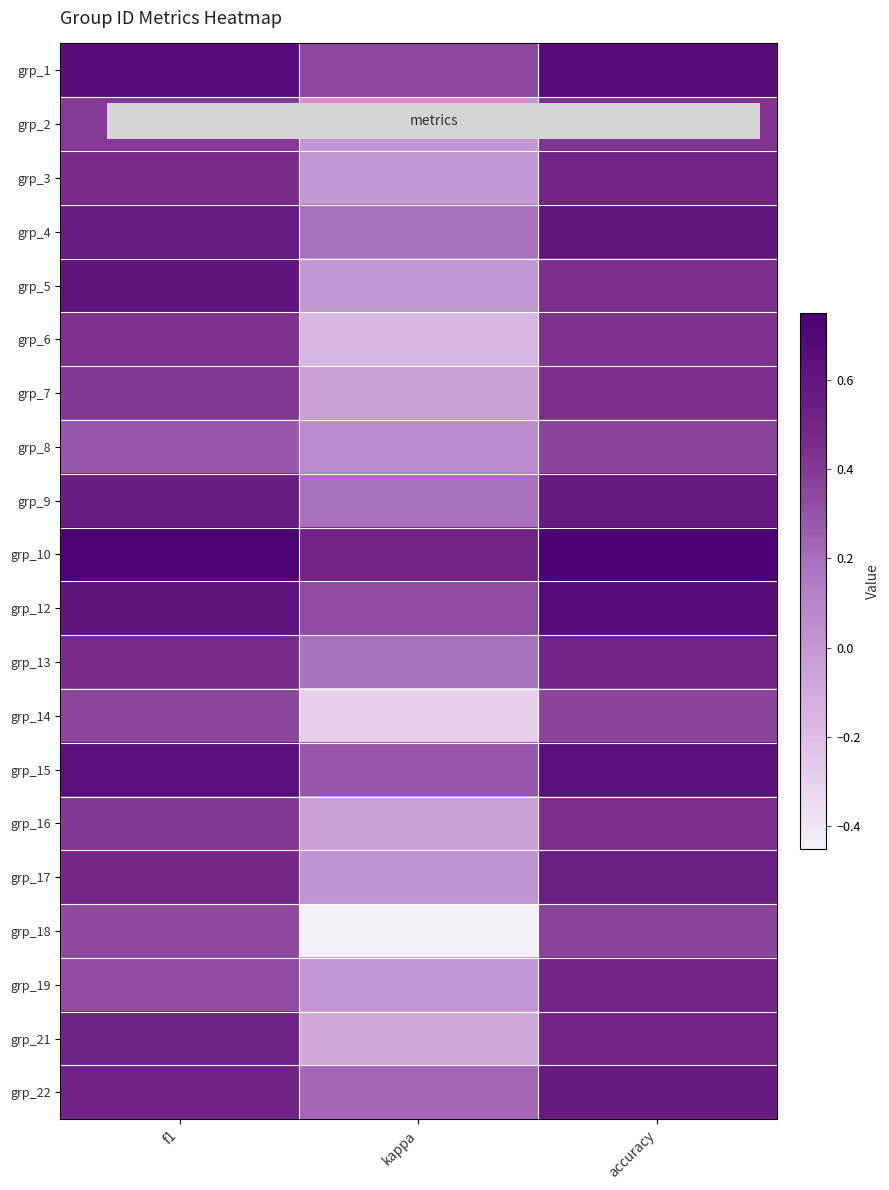

What is the total value across all series at f1?

9.8